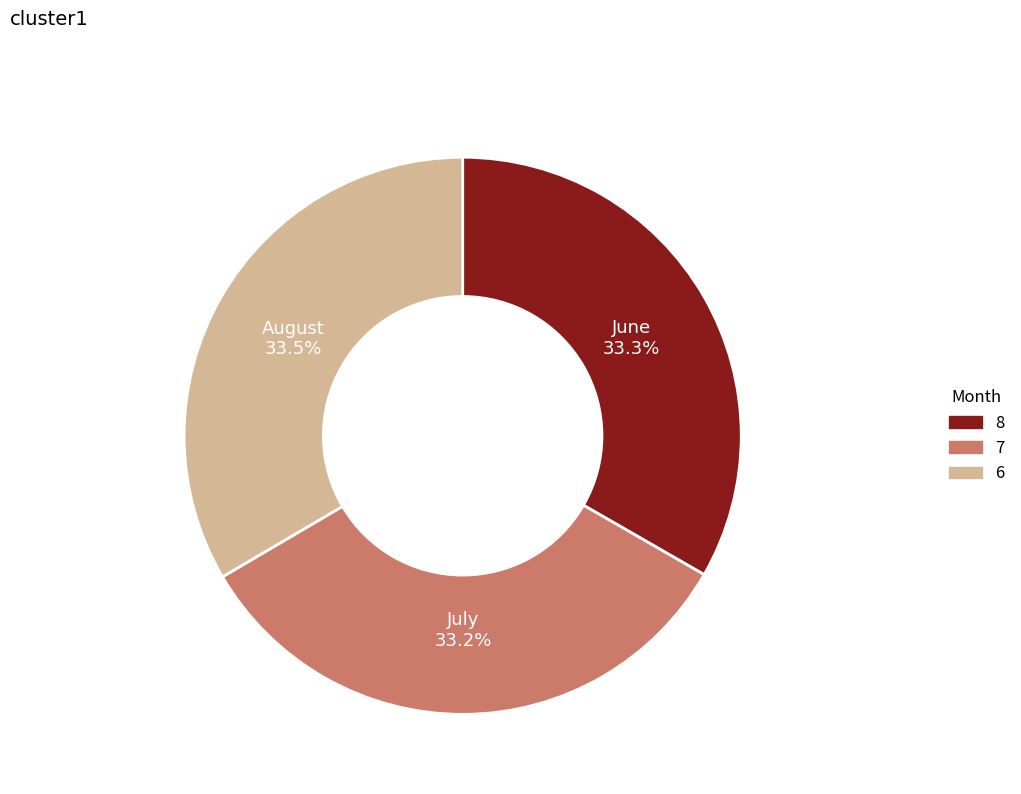

Is there a majority slice in this chart?

No